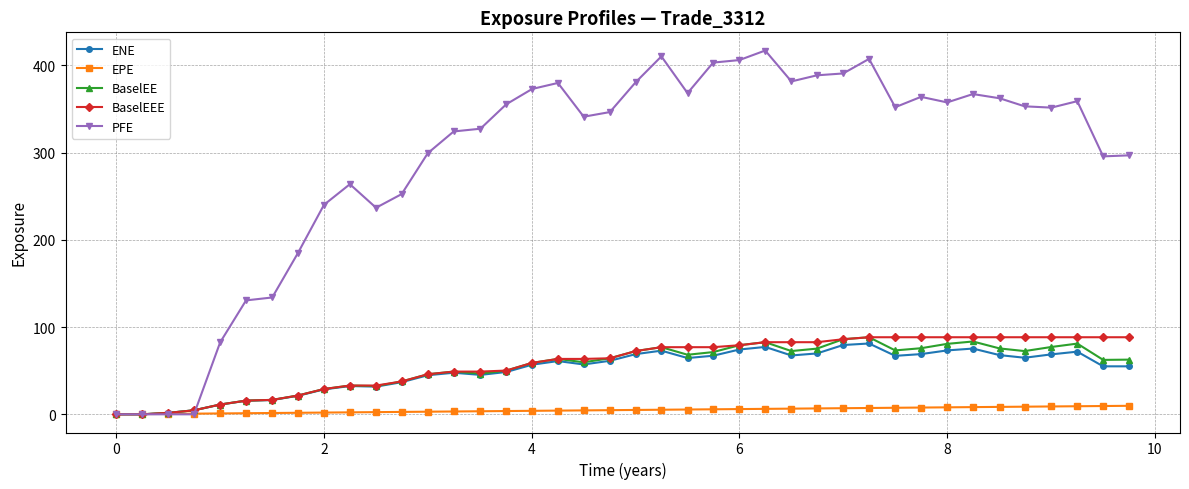

What are all the series names shown in the legend?

ENE, EPE, BaselEE, BaselEEE, PFE